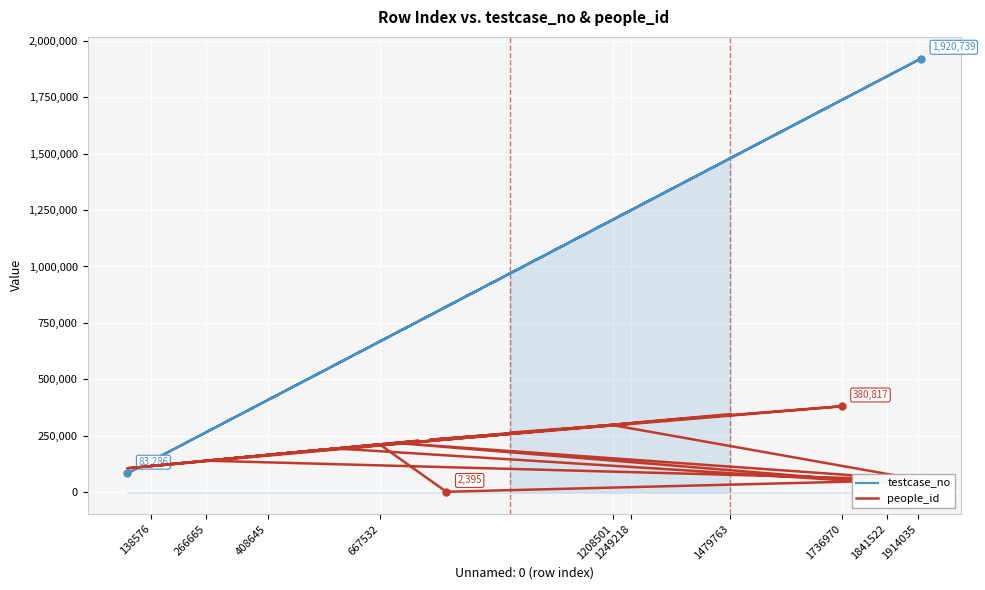

True or false: testcase_no and people_id cross at least once.

True